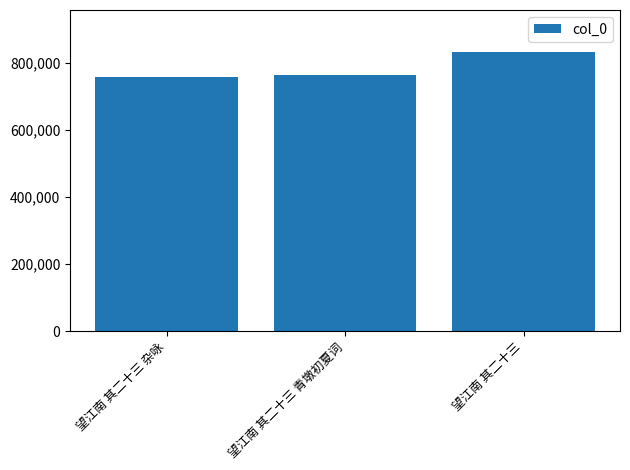

What is the label of the 3rd bar from the right?

望江南 其二十三 杂咏